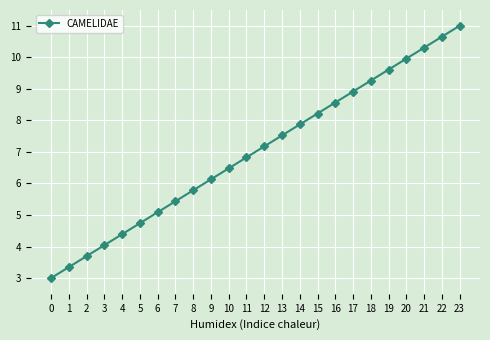

What is the value of the 8th point from the left?

5.4